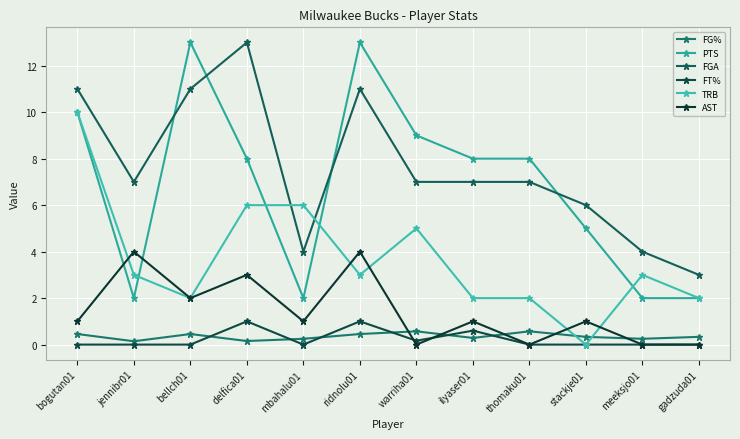

True or false: FGA and FG% cross at least once.

False